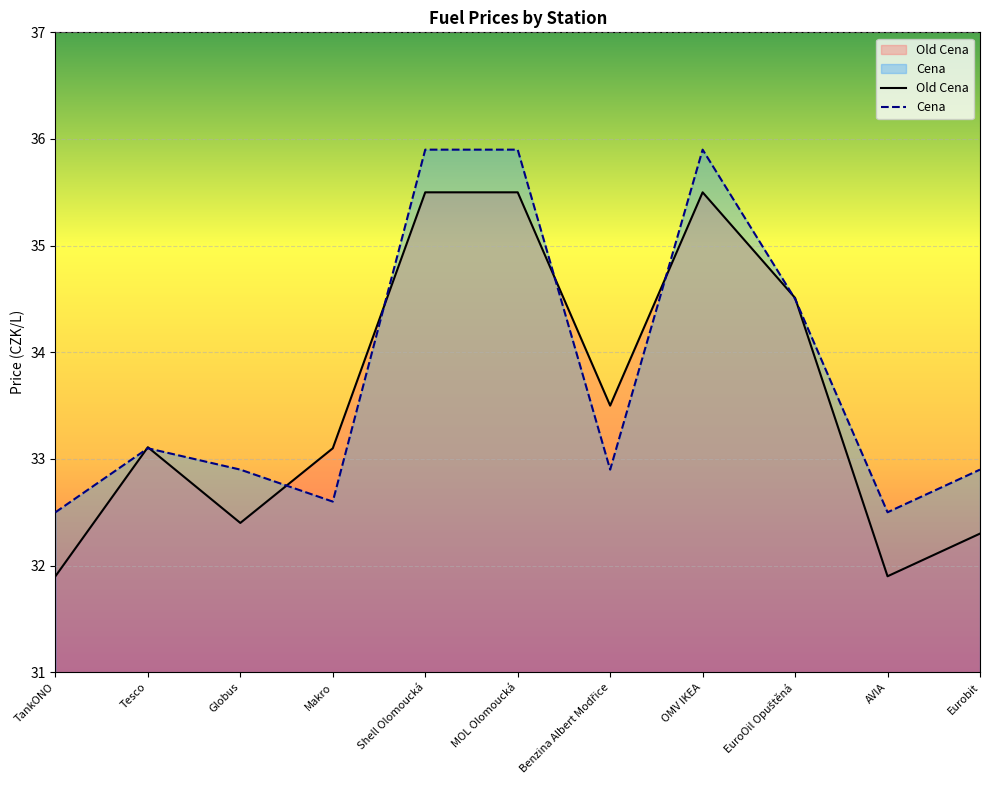

What is the total value across all series at Tesco?

66.2